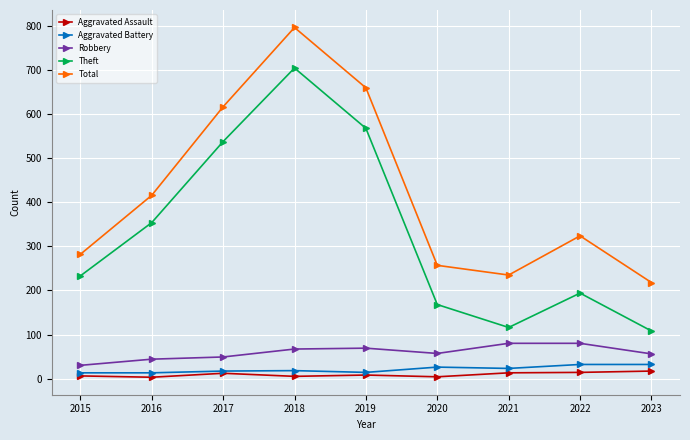

How many data points in Total are less than 324?

4